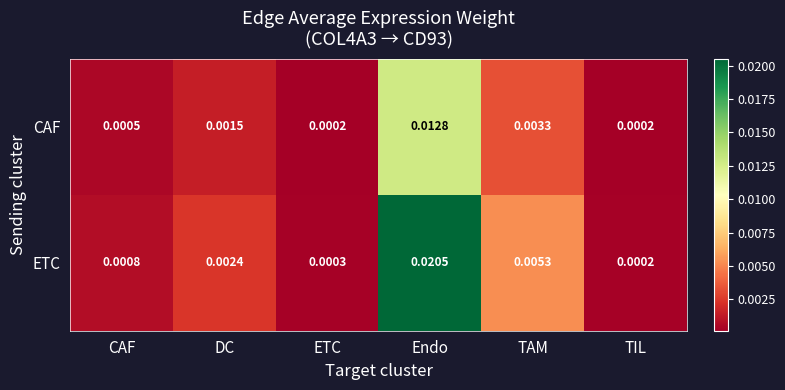

At CAF, list the series in order from smallest to largest.

CAF, ETC